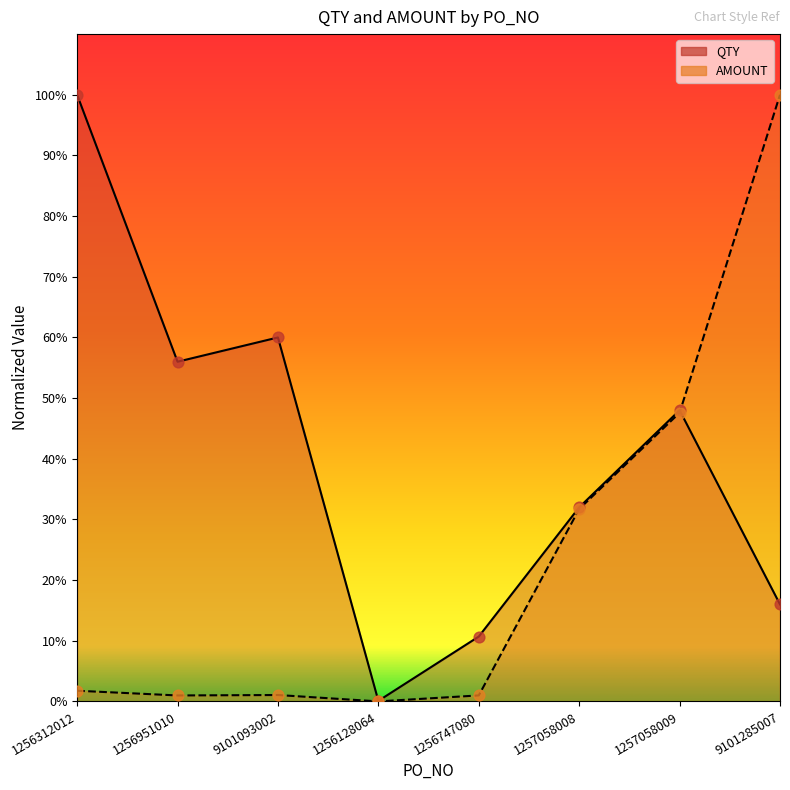

At which category is the sum across all series the highest?

9101285007